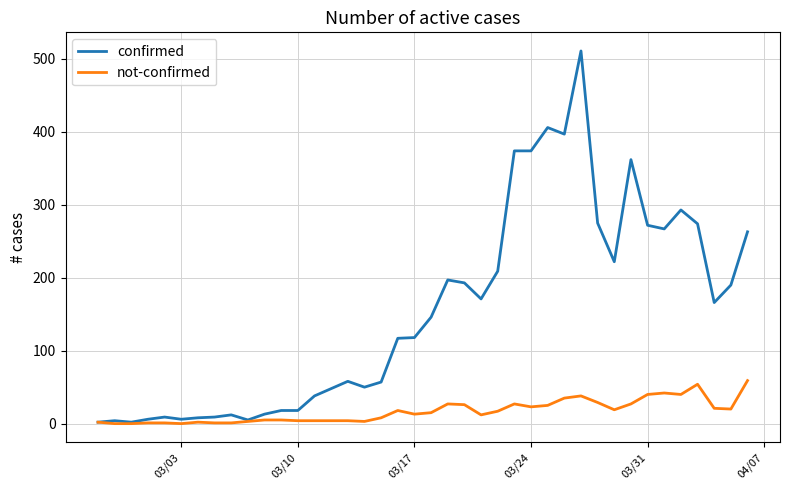

List the series in order of their overall mean, lowest first.

not-confirmed, confirmed